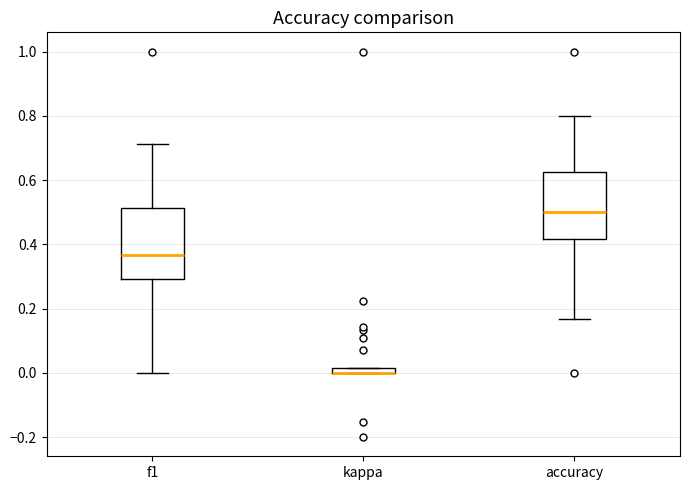

Where does the upper whisker of the box for f1 end on the y-axis? The values are not printed on the chart, so give them approximately, as read against the axis.

0.72